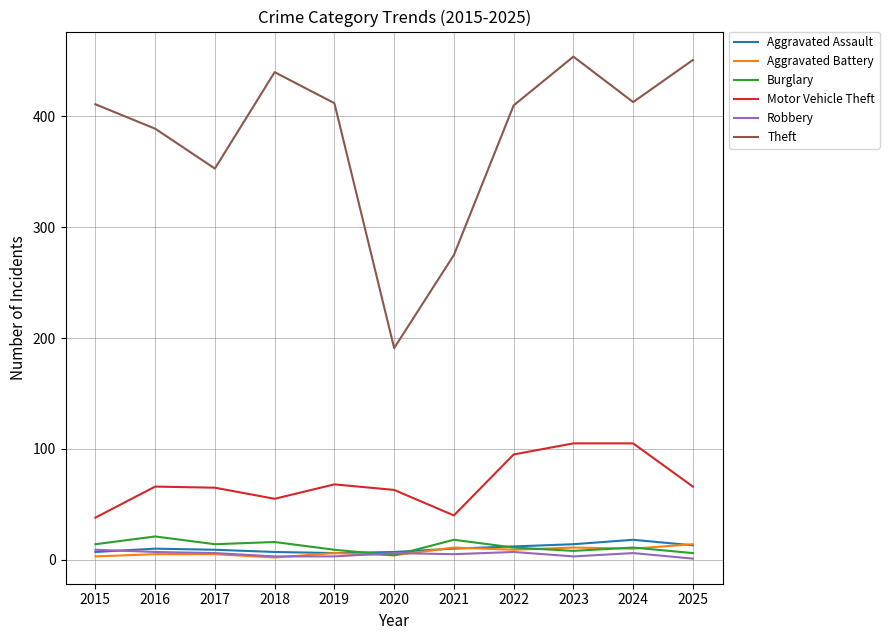

Read the Motor Vehicle Theft value at 2025, to the nearest 10.

70